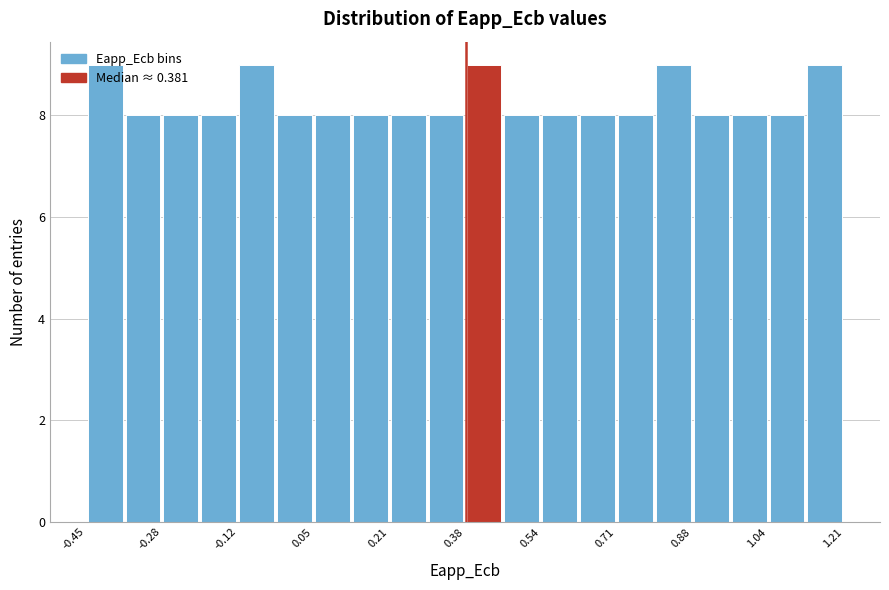

Reading left to right, transcribe this chart: for each bar, give the range it covers on the x-axis and its height. Neither the bar edges nor the heights are printed on the chart, so give them approximately, as read against the axes.

-0.44 to -0.36: 9
-0.36 to -0.28: 8
-0.28 to -0.20: 8
-0.20 to -0.12: 8
-0.12 to -0.04: 9
-0.04 to 0.04: 8
0.04 to 0.14: 8
0.14 to 0.22: 8
0.22 to 0.30: 8
0.30 to 0.38: 8
0.38 to 0.46: 9
0.46 to 0.54: 8
0.54 to 0.62: 8
0.62 to 0.70: 8
0.70 to 0.80: 8
0.80 to 0.88: 9
0.88 to 0.96: 8
0.96 to 1.04: 8
1.04 to 1.12: 8
1.12 to 1.20: 9